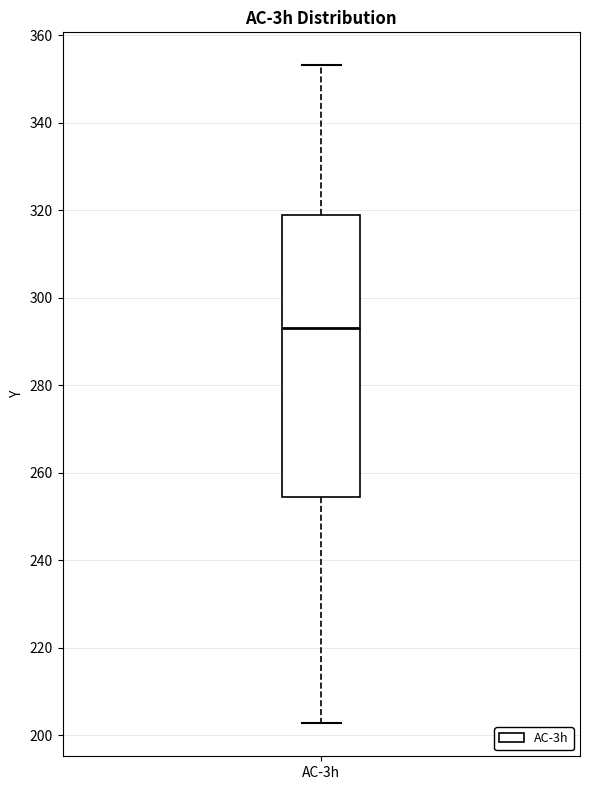

Transcribe this box plot: give where the median line is, the range the box spans, and where the two whiskers end, as read against the y-axis. The values are not printed on the chart, so give them approximately, as read against the axis.

median 294, box 254 to 320, whiskers 202 to 354